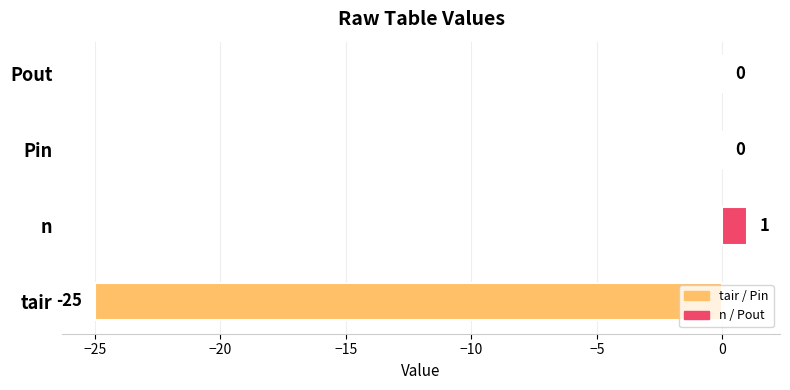

What is the change in value from tair to Pin?

+25